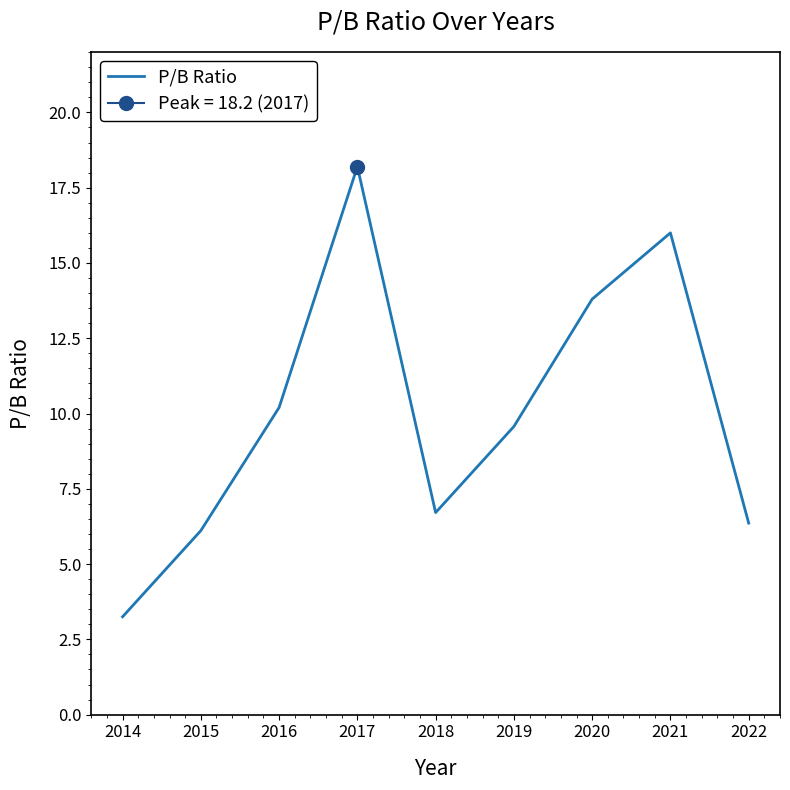

Where is the first local minimum?

2018